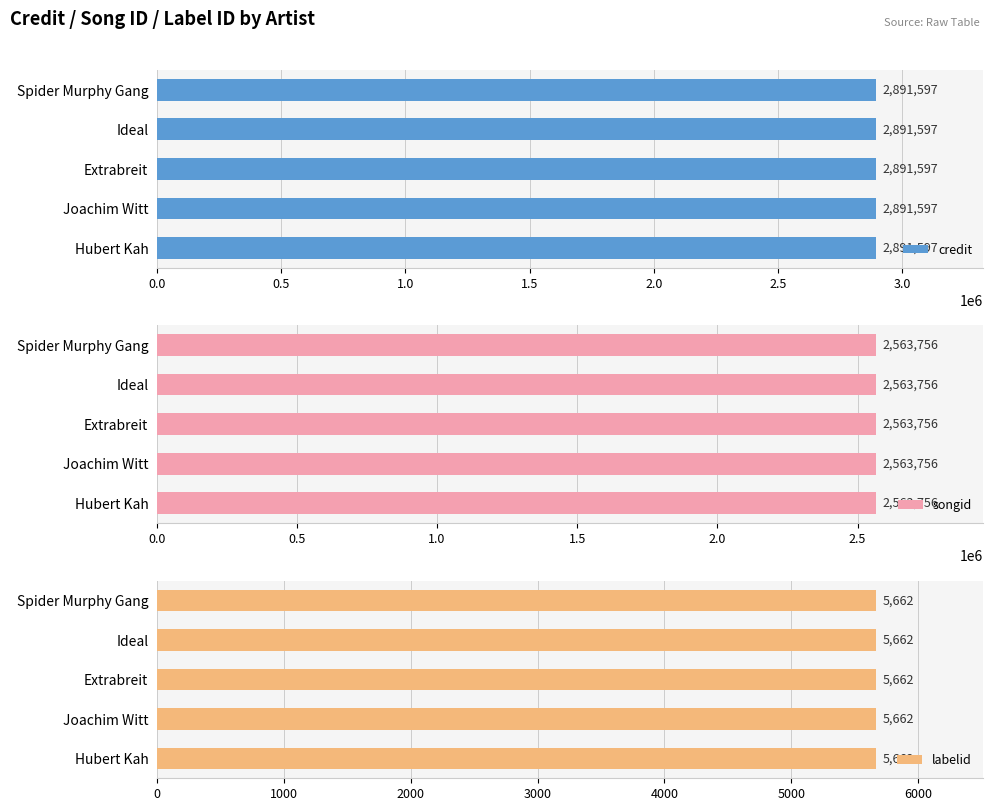

True or false: songid has a value of 2563756 at Hubert Kah.

True